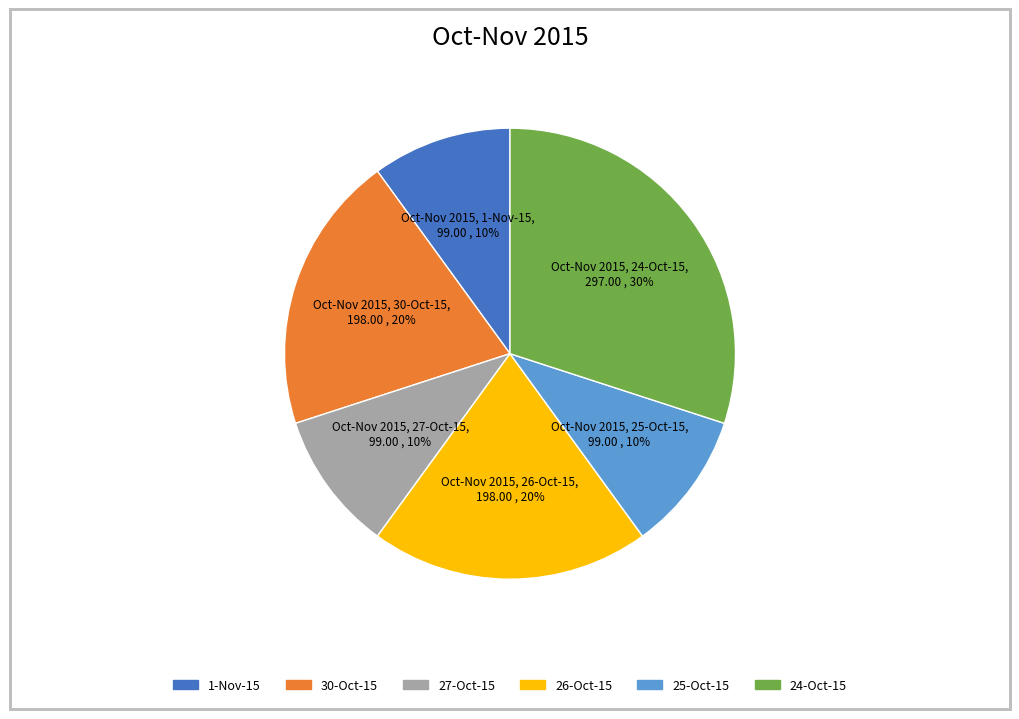

Is it true that 27-Oct-15 is 2% of the pie?

False